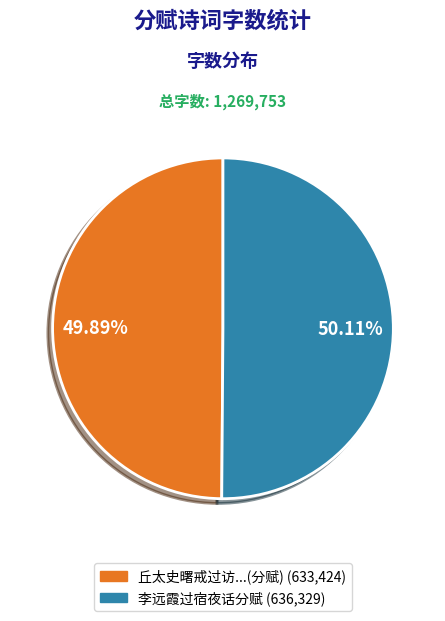

How many segments does this pie chart have?

2